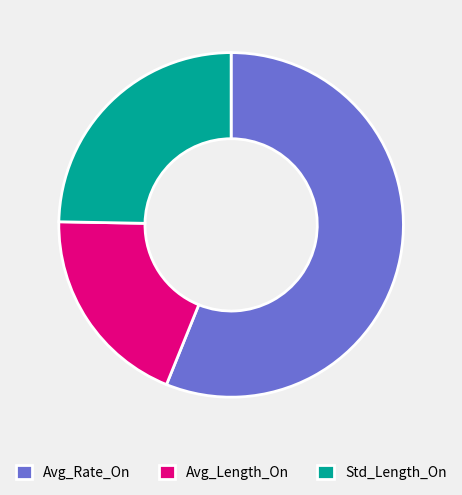

Rank the categories by value from highest to lowest.

Avg_Rate_On, Std_Length_On, Avg_Length_On